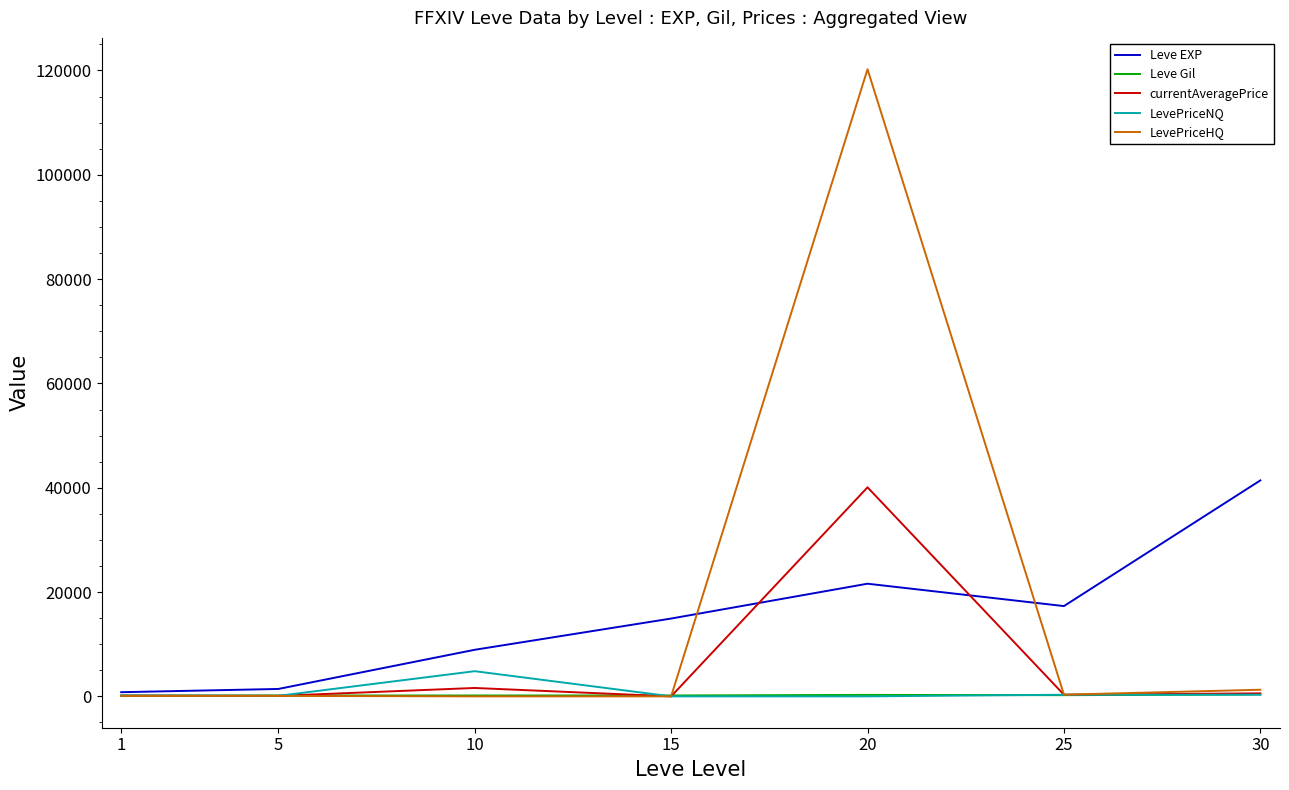

The value of Leve EXP at 10 is 8930.0. True or false?

True